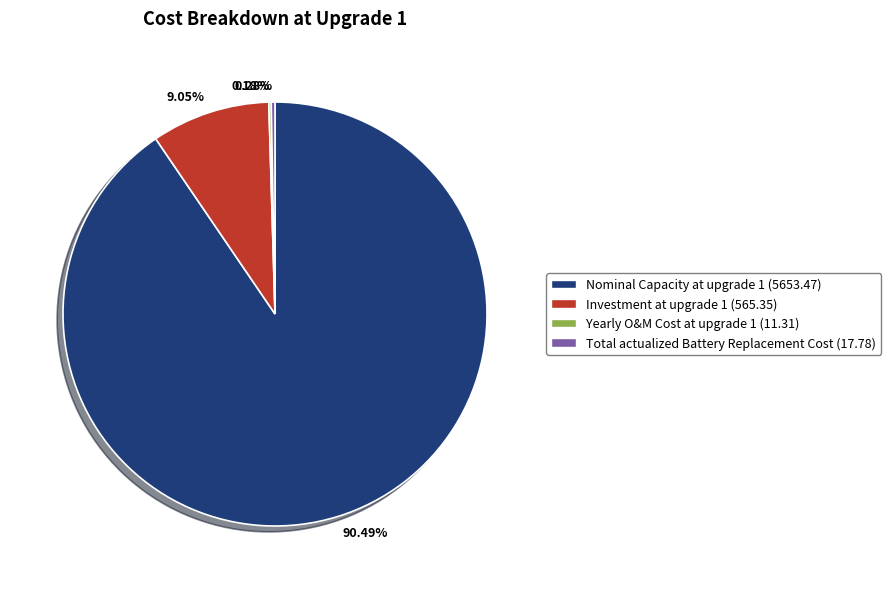

Which has a higher value, 90.49% or 9.05%?

90.49%